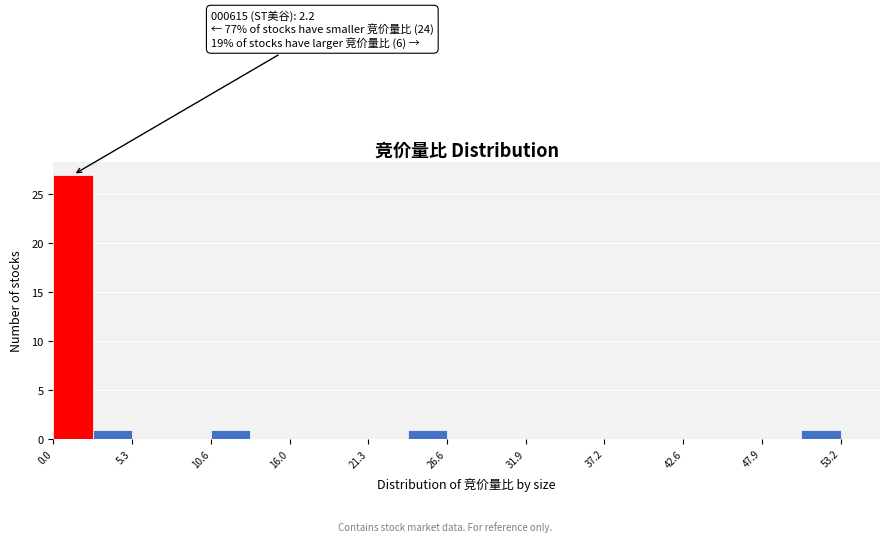

Read against the x-axis, roughly where is the centre of the tallest bar?

1